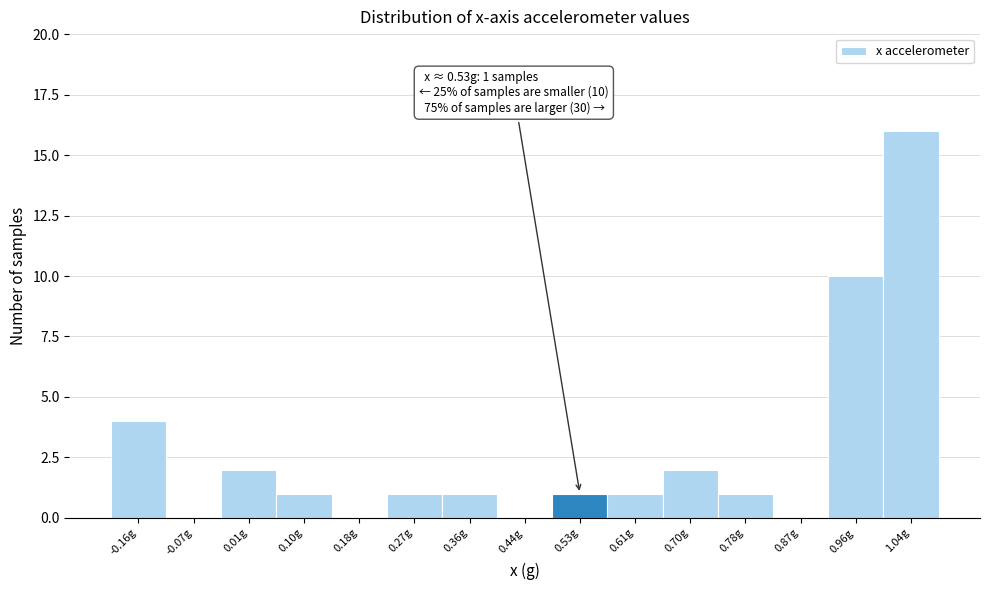

Which range on the x-axis has the tallest bar?

1.00 to 1.08